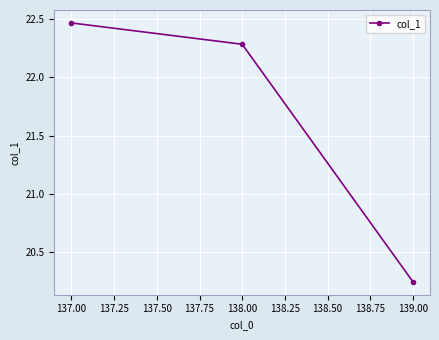

What is the difference between the maximum and minimum values?

2.2